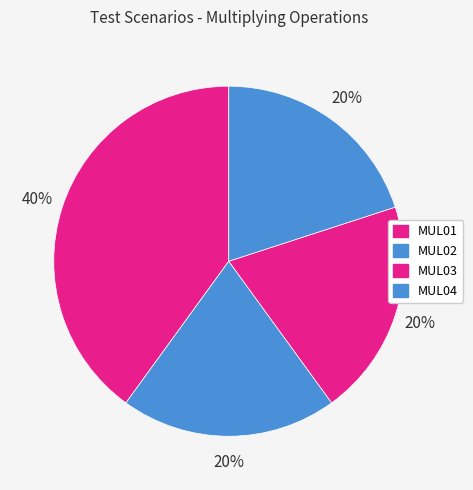

Which category has the biggest portion of the pie?

MUL01